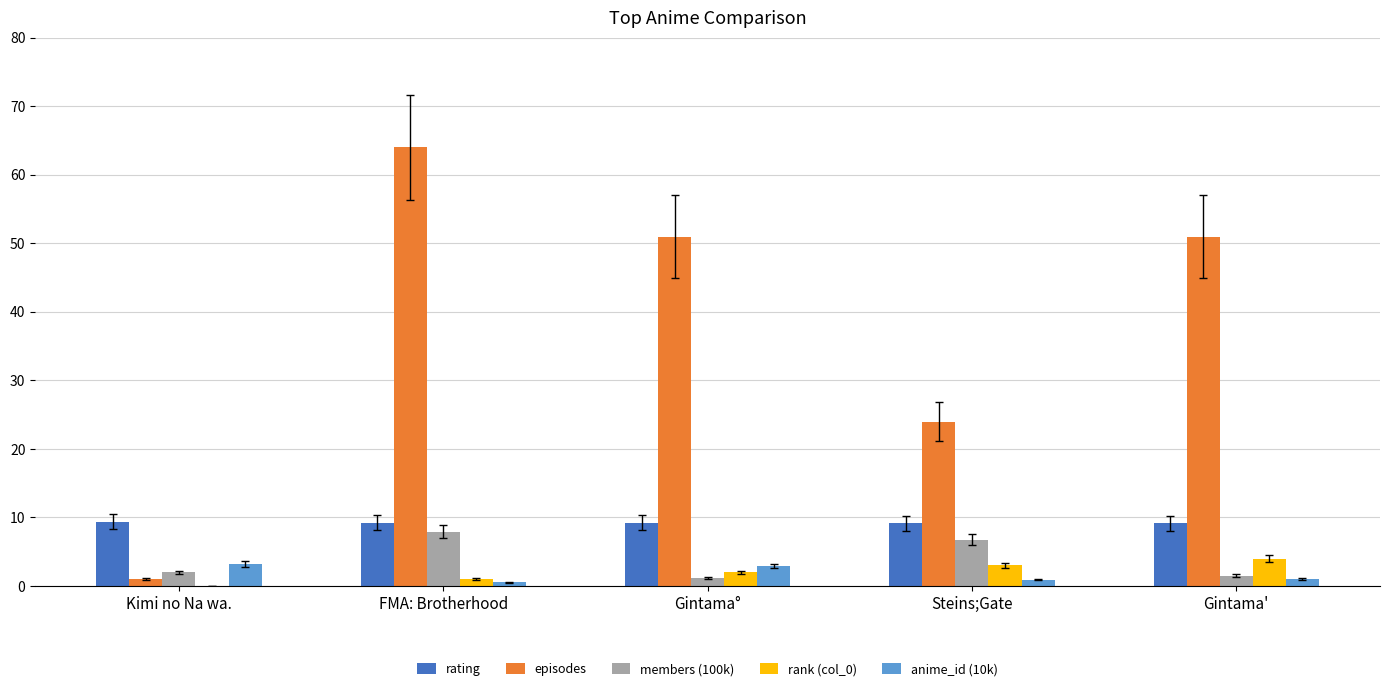

At which label does episodes reach its peak?

FMA: Brotherhood